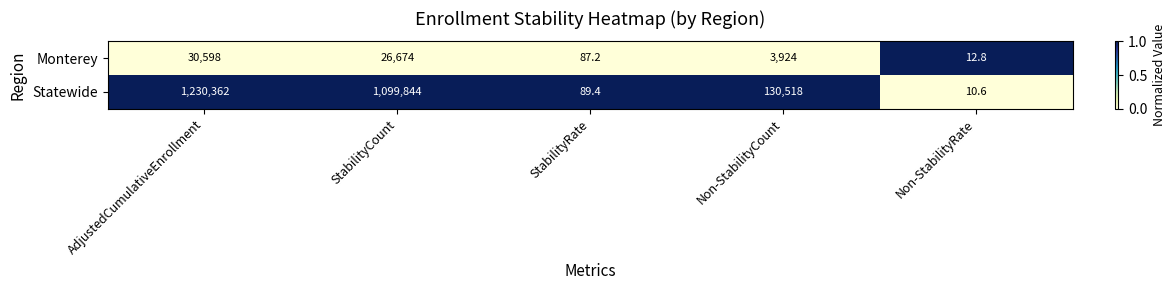

At AdjustedCumulativeEnrollment, list the series in order from smallest to largest.

Monterey, Statewide